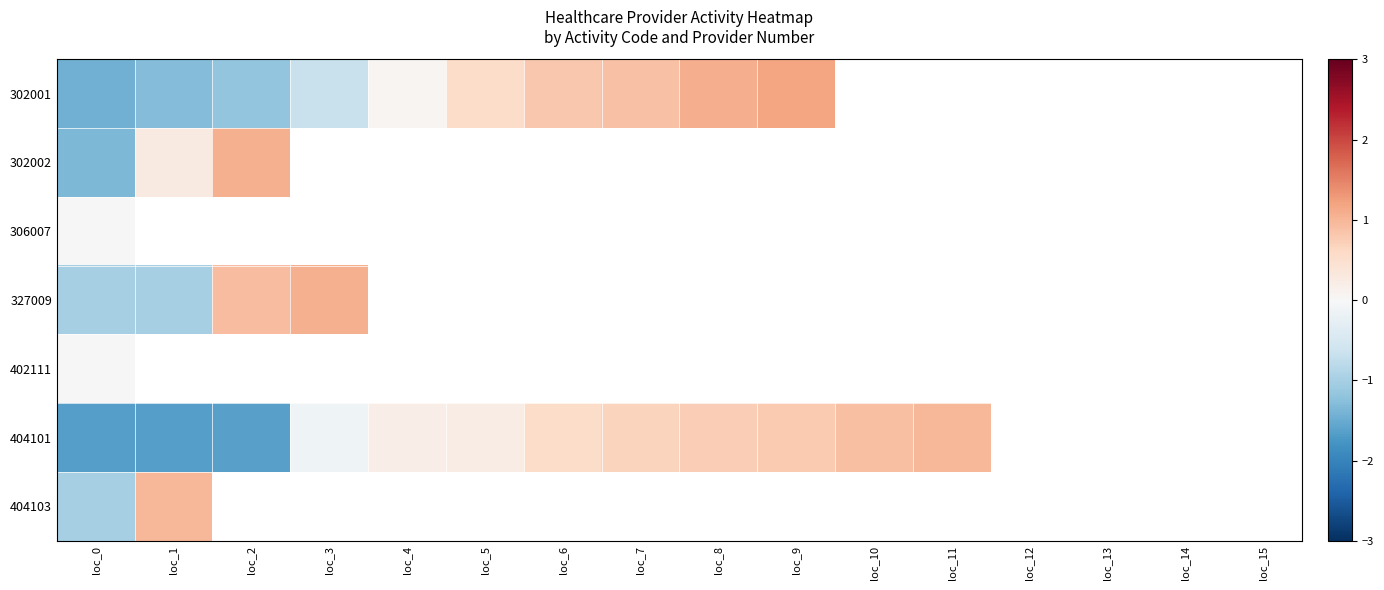

Is the value of 402111 at loc_15 greater than the value of 404101 at loc_5?

No